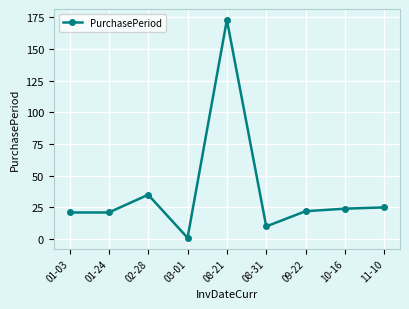

The chart shows a value of 10 at 01-24. True or false?

False